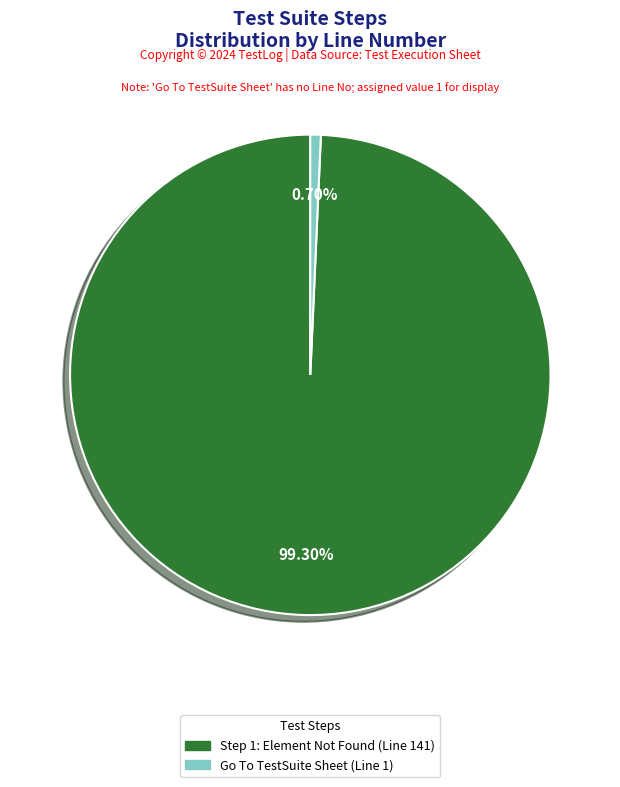

Approximately how many times larger is the value at Step 1: Element Not Found (Line 141) compared to Go To TestSuite Sheet (Line 1)?

141.0